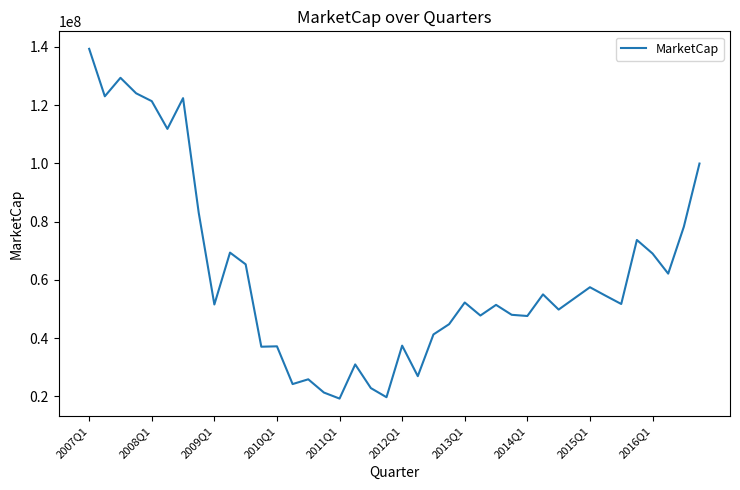

What is the greatest value displayed?

139314667.5